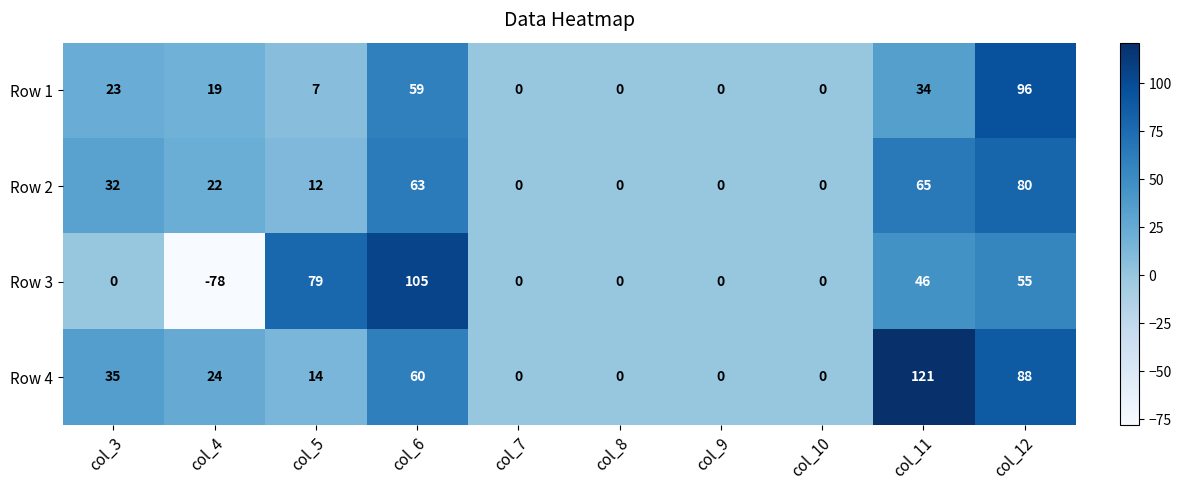

Which category has the lowest value across all series?

col_4